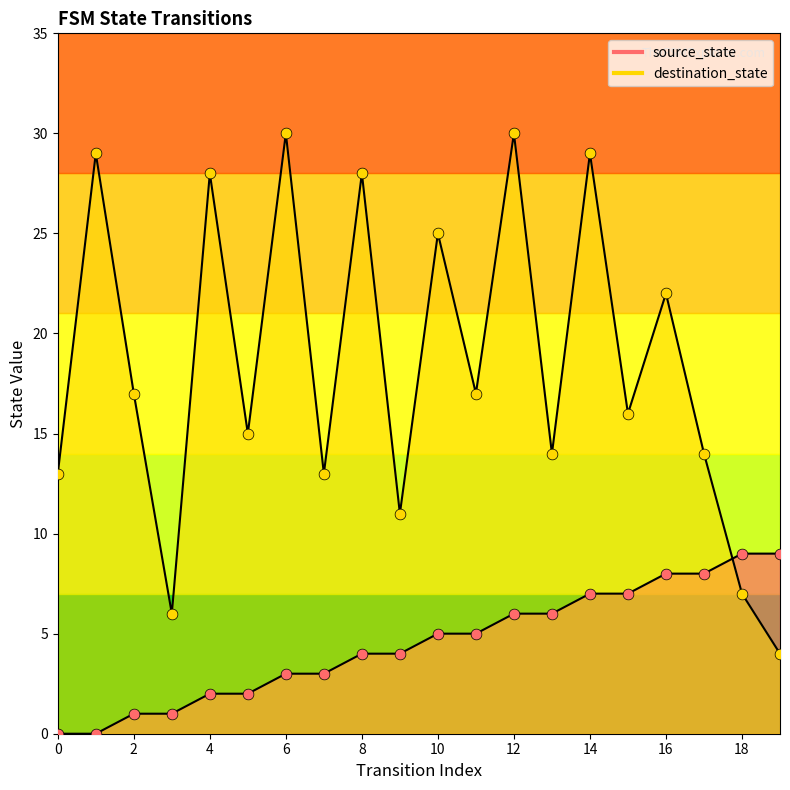

At how many categories does at least one series exceed 20?

8